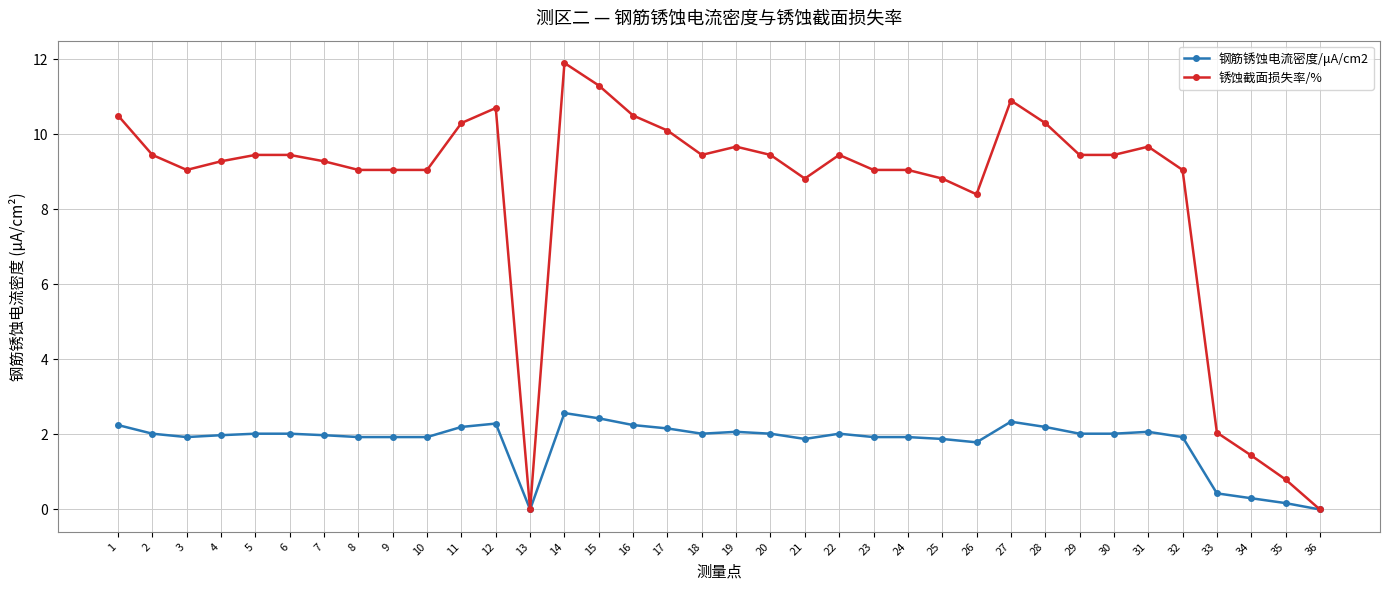

Rank the series at 9 from highest to lowest value.

锈蚀截面损失率/%, 钢筋锈蚀电流密度/μA/cm2